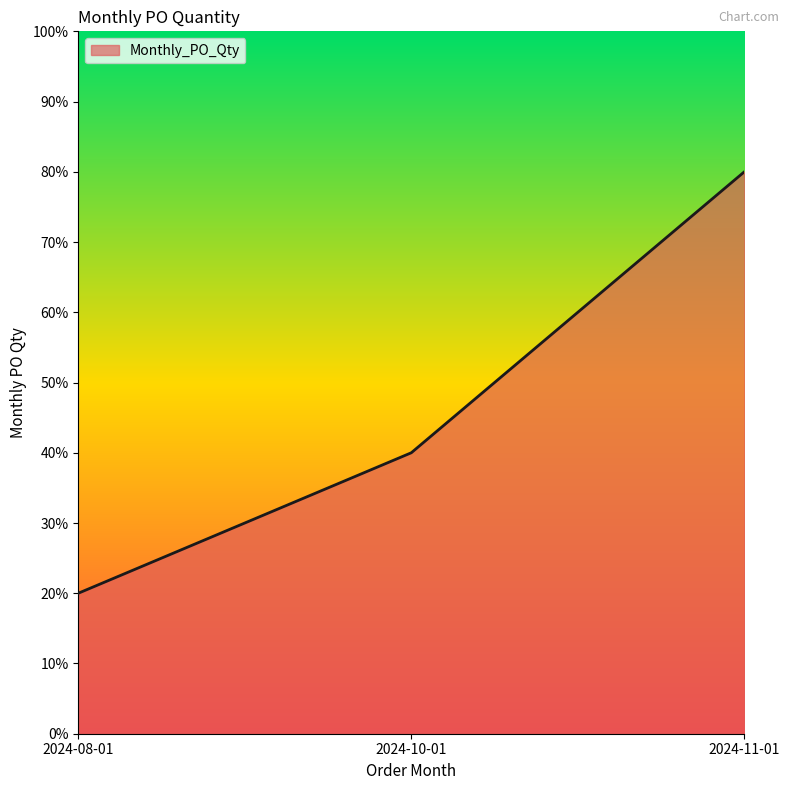

At which category does the chart reach its peak across all series?

2024-11-01